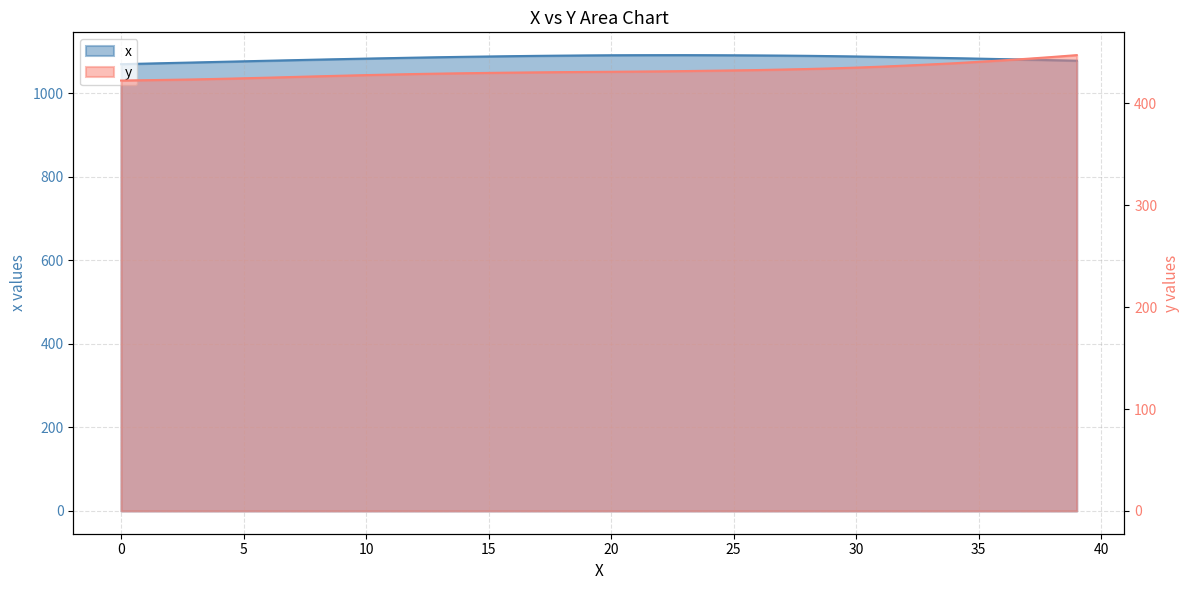

What is the label of the 34th point from the left?

33